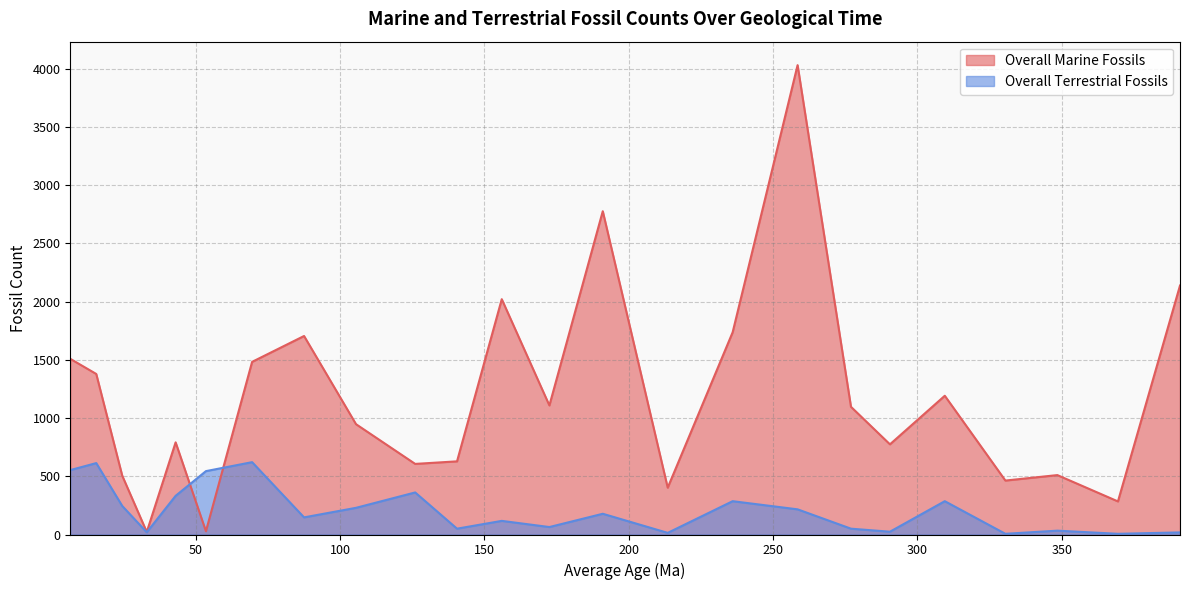

What is the minimum value shown in the chart?

6